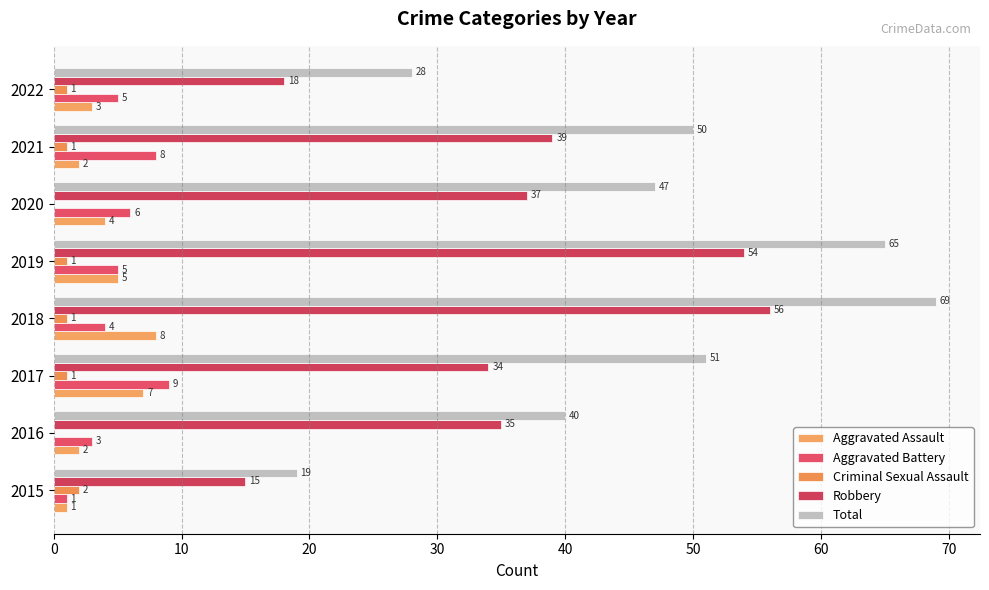

At how many categories does at least one series exceed 15?

8